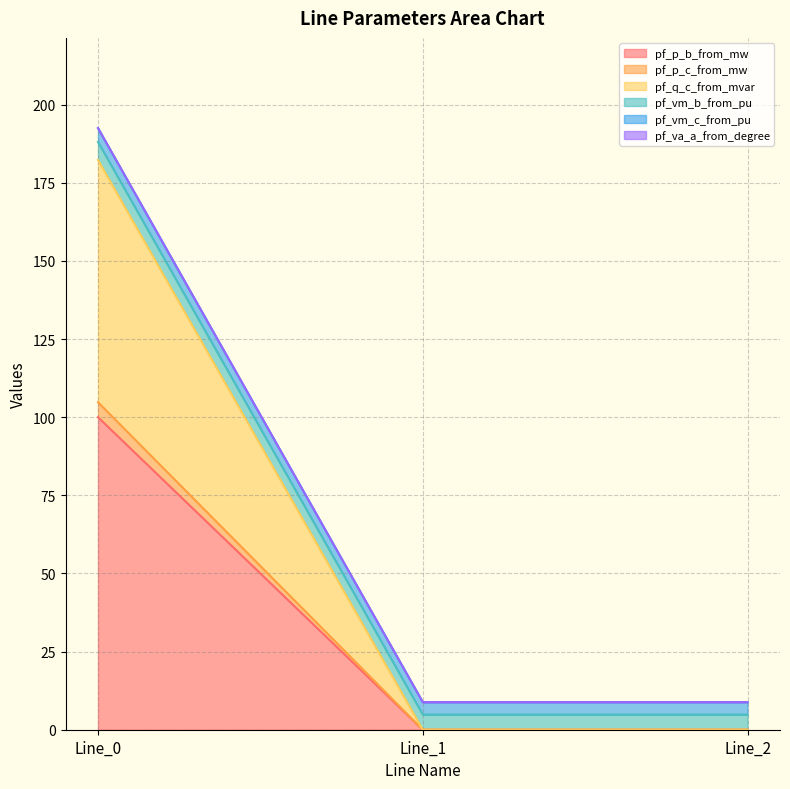

Does the chart display data point markers on the line(s)?

No